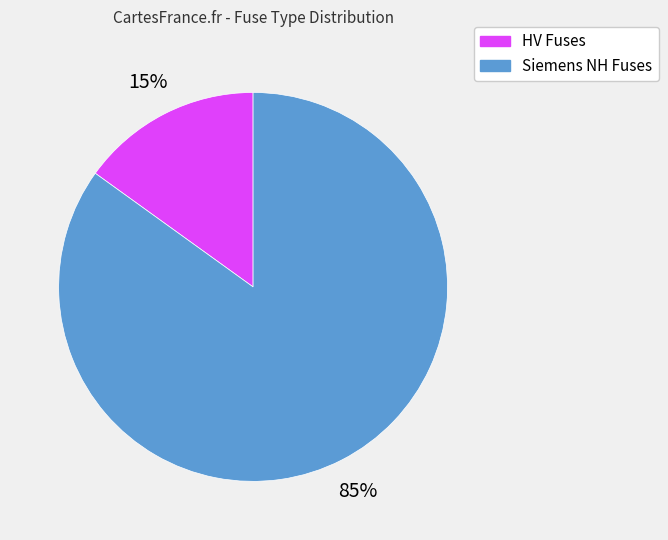

Does any single category account for the majority?

Yes